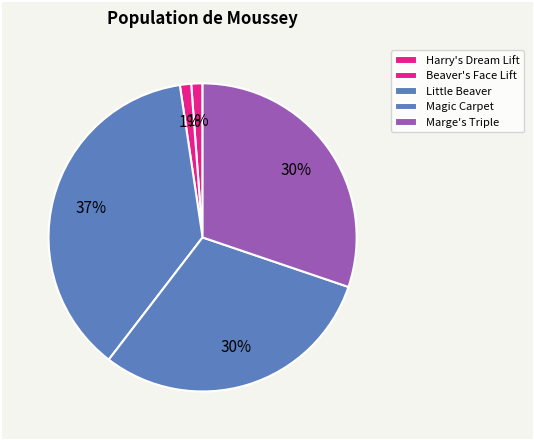

Does Magic Carpet account for over 50% of the chart?

No